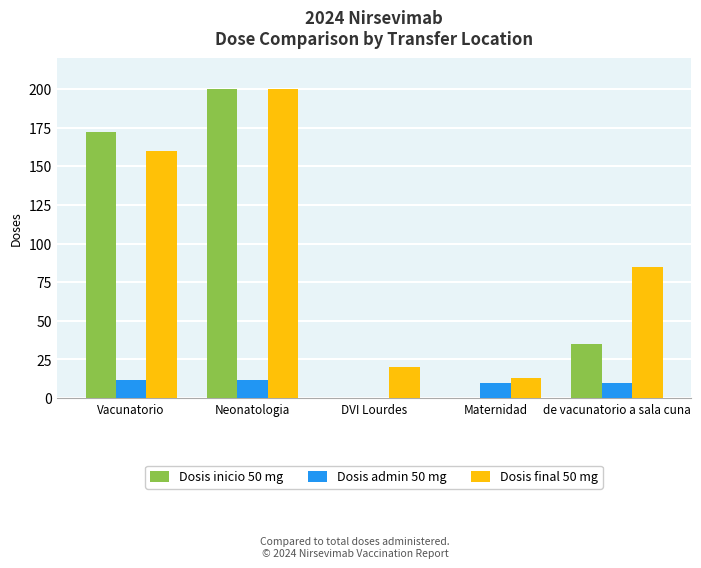

Which series has the largest range (max minus min)?

Dosis inicio 50 mg